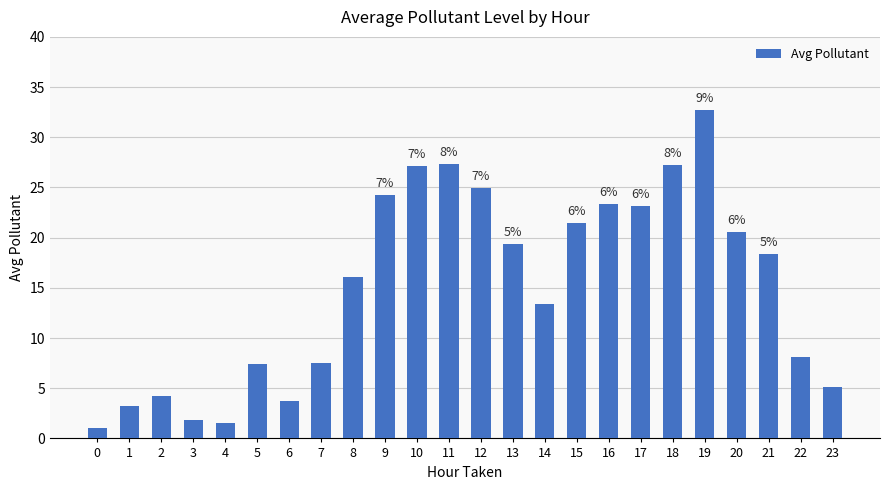

Read the value at 13.

19.4